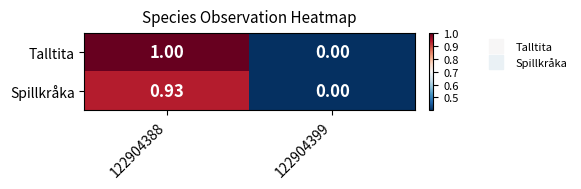

Which category has the lowest value across all series?

122904399